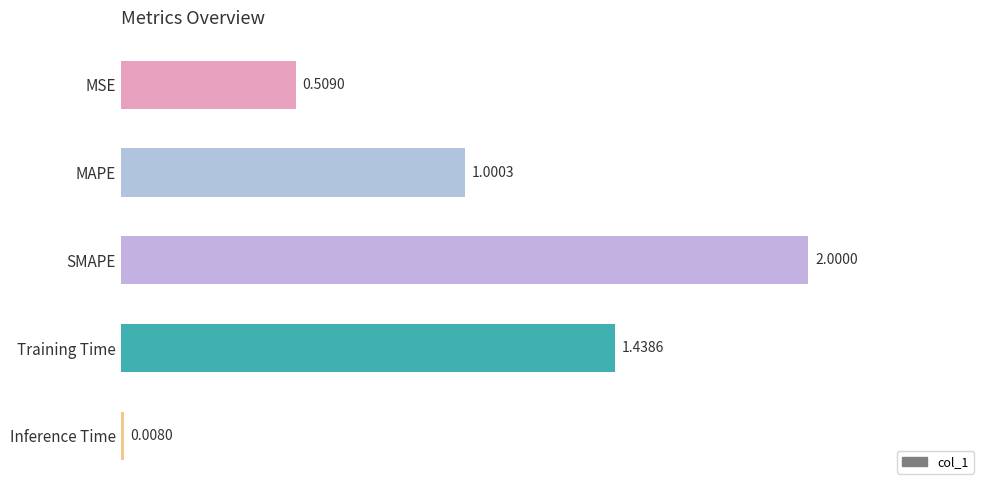

What is the label of the 2nd bar from the top?

MAPE